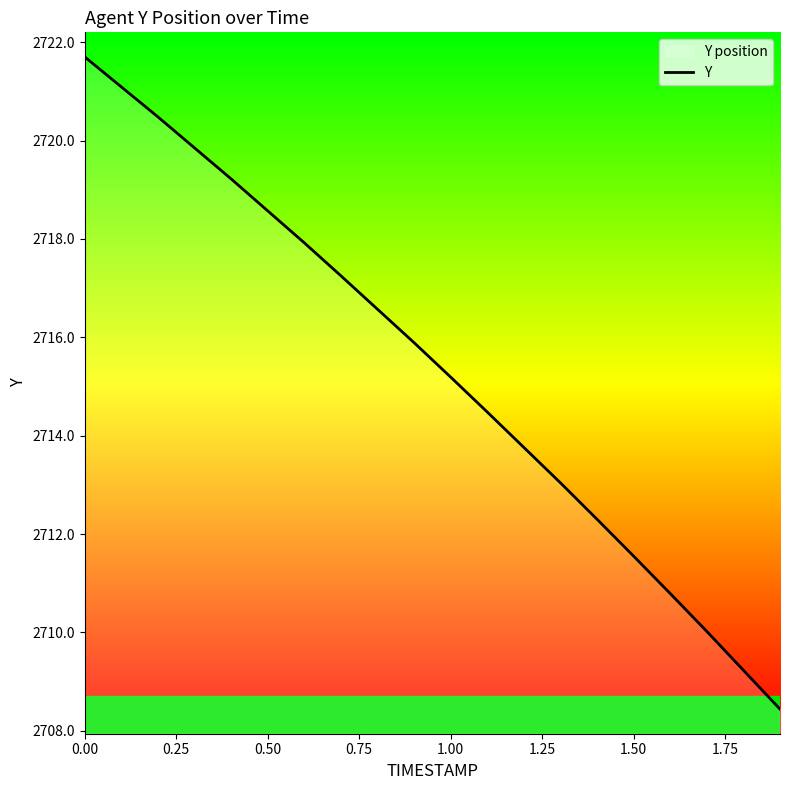

Where is the data nearest to the value 2715?

1.00